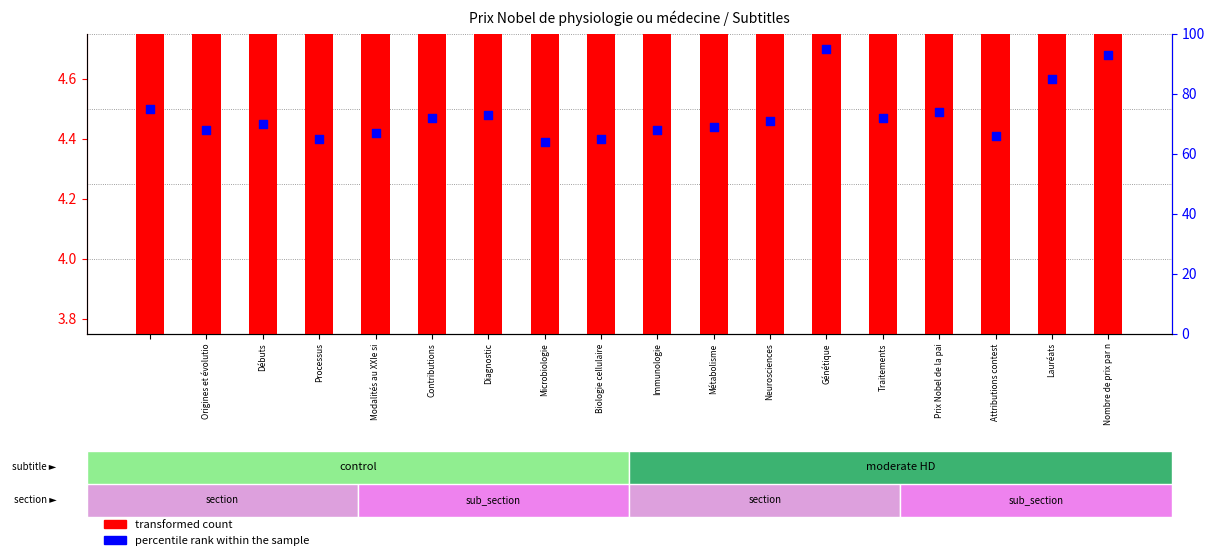

At which category is the sum across all series the highest?

Génétique